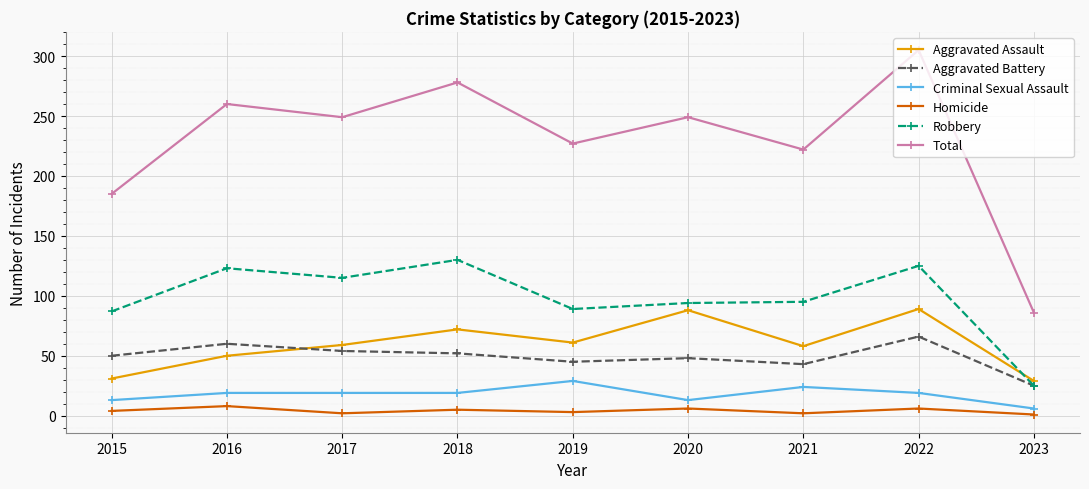

Between which two adjacent categories do Aggravated Battery and Aggravated Assault first intersect?

2016 and 2017